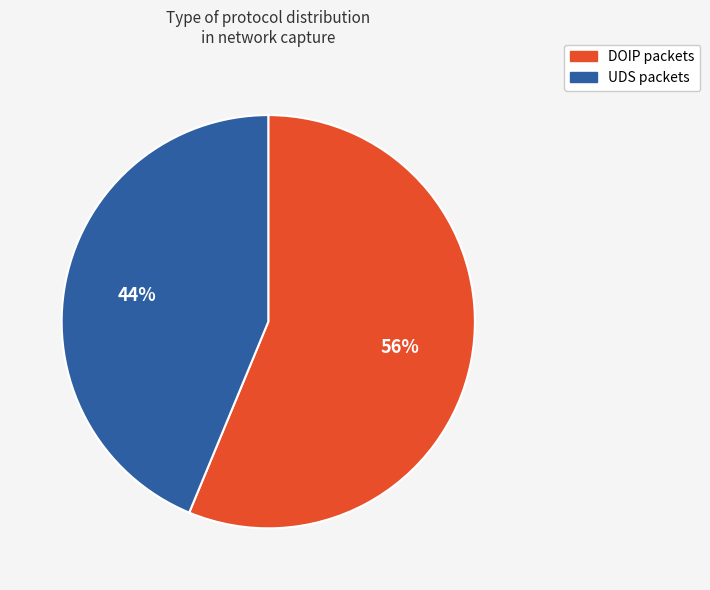

True or false: DOIP accounts for 47% of the total.

False